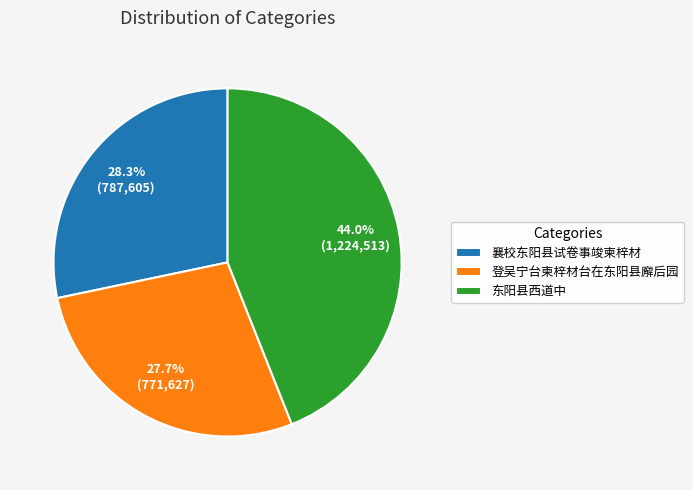

Does 襄校东阳县试卷事竣柬梓材 account for over 50% of the chart?

No